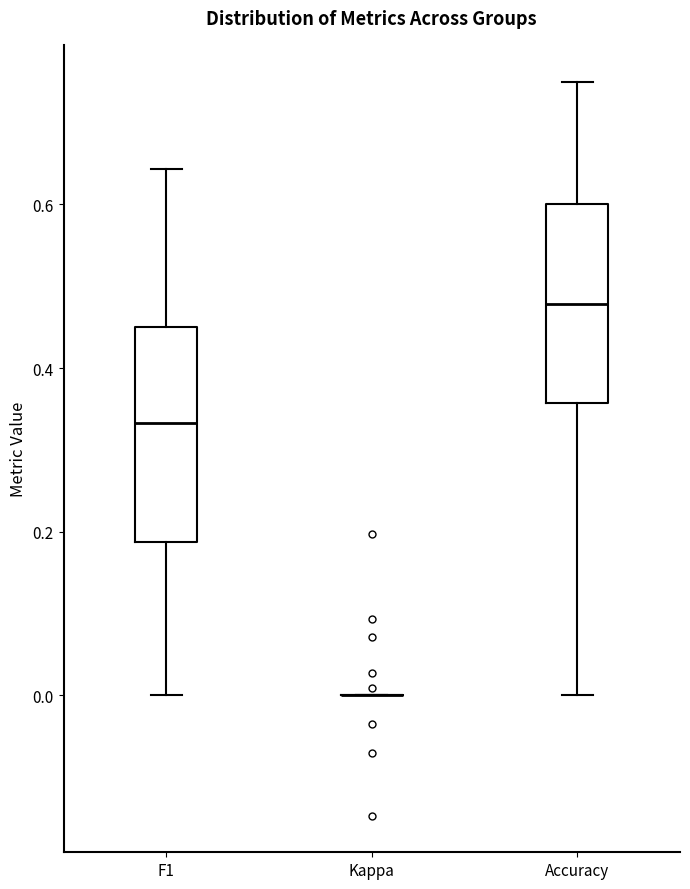

Where does the lower whisker of the box for Accuracy end on the y-axis? The values are not printed on the chart, so give them approximately, as read against the axis.

0.00